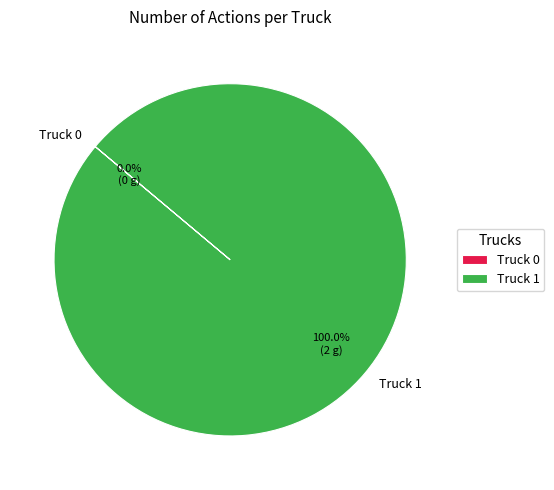

Which category has the smallest portion of the pie?

Truck 0